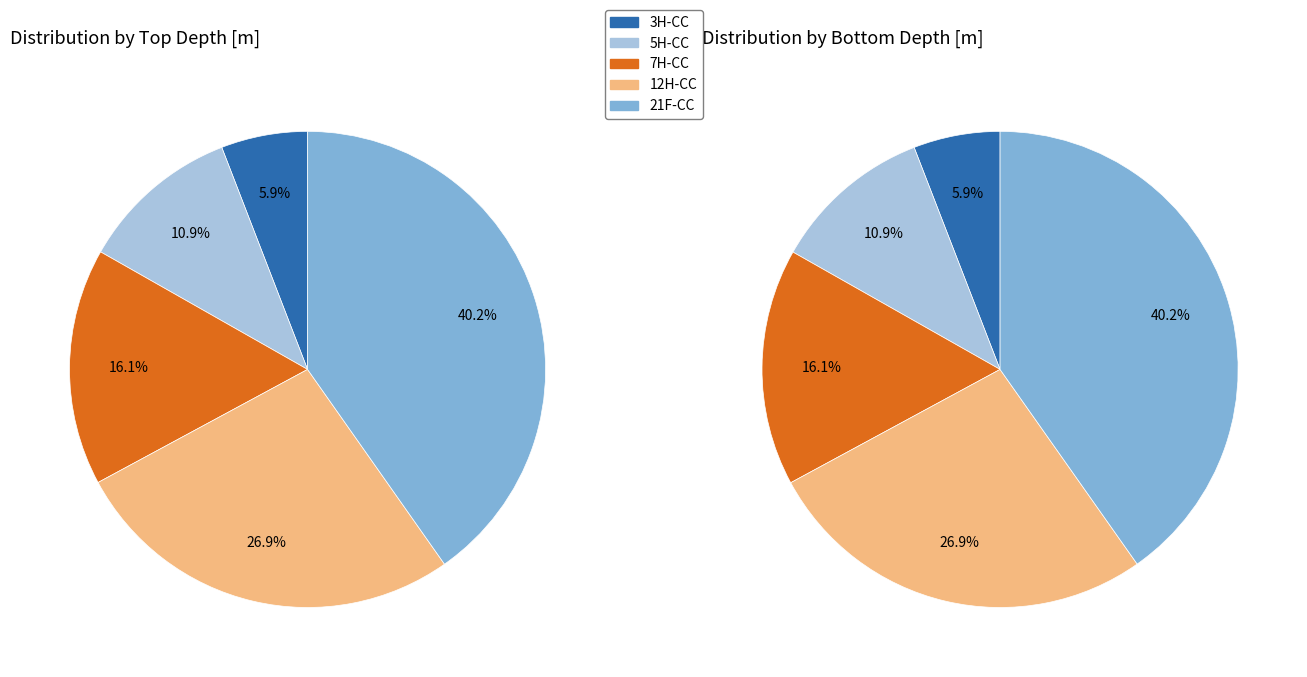

Is there any slice that represents more than half of the pie?

No